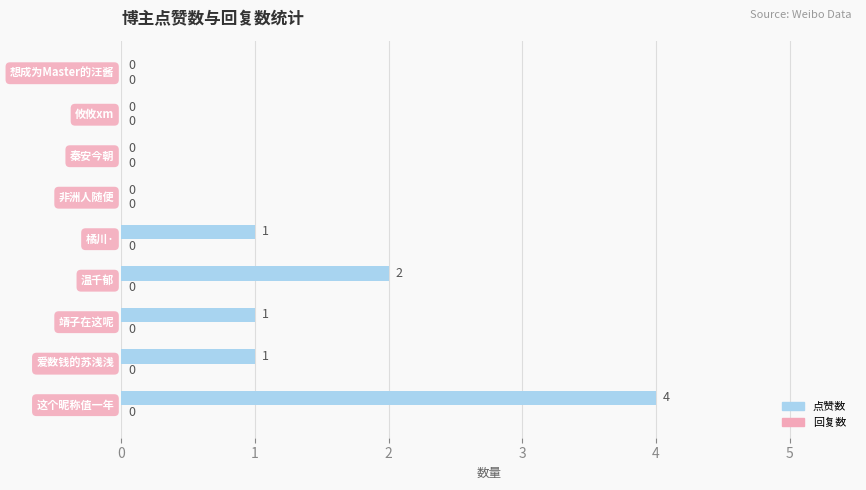

What is the sum of all values?

9